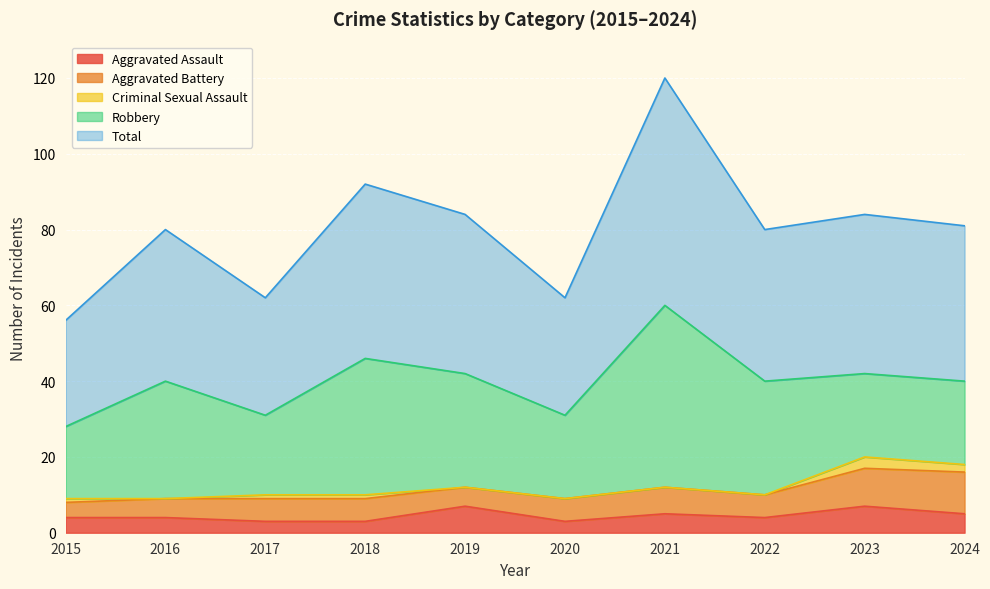

At 2021, list the series in order from largest to smallest.

Total, Robbery, Aggravated Battery, Aggravated Assault, Criminal Sexual Assault